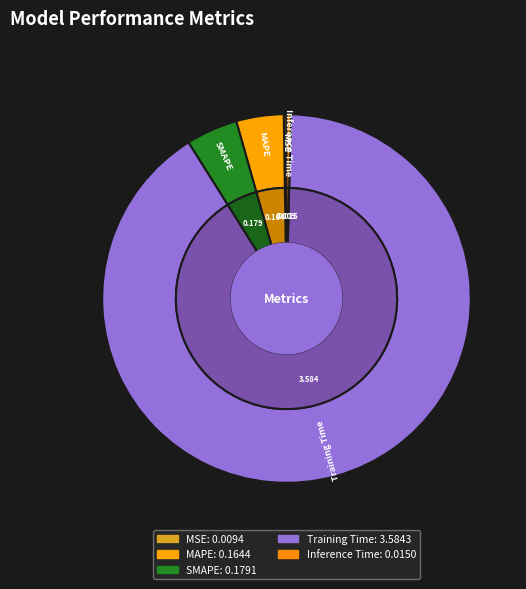

What percentage is the Training Time slice, to the nearest percent?

91%